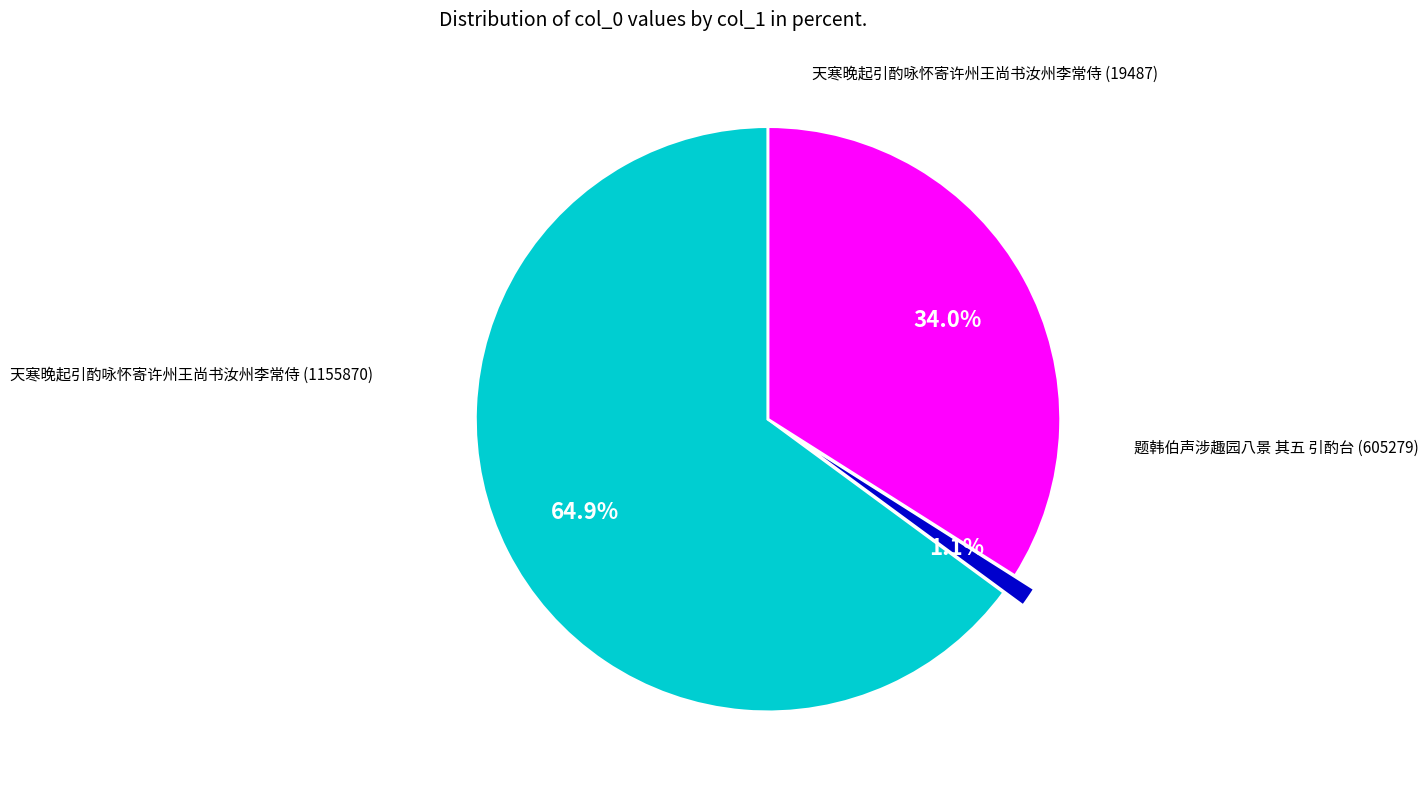

To the nearest percent, what is the average slice percentage?

33%